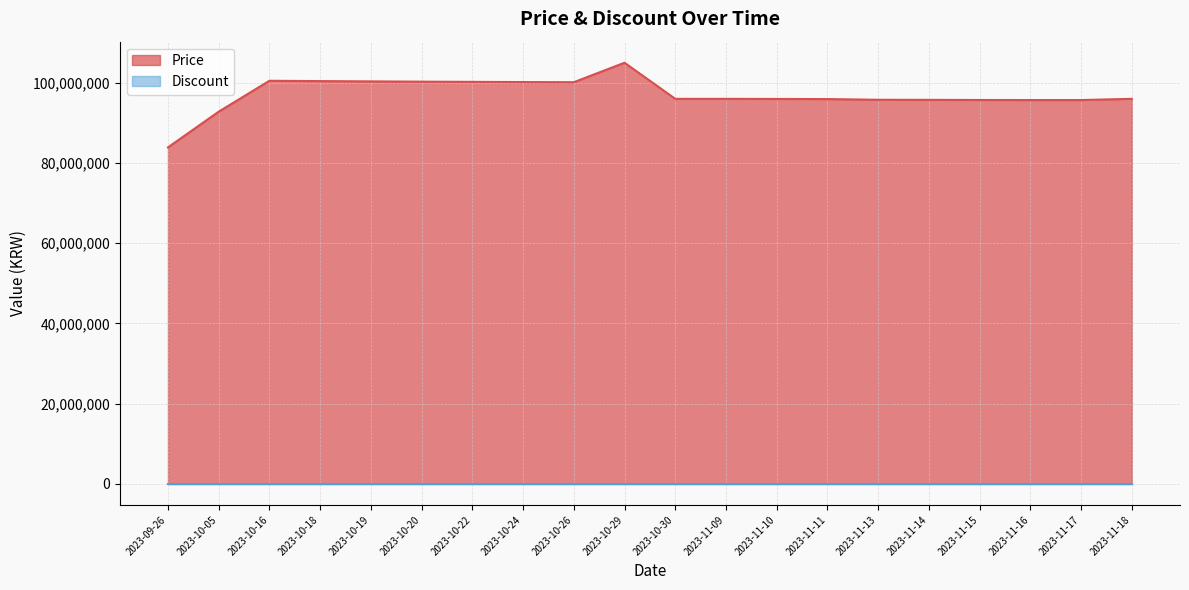

What is the difference between the second highest and second lowest values?

7700000